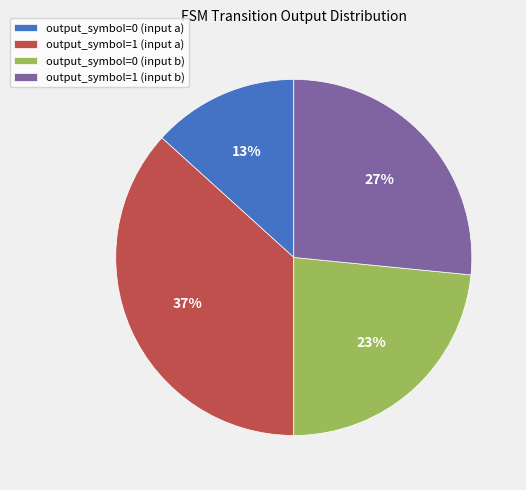

Is there a majority slice in this chart?

No